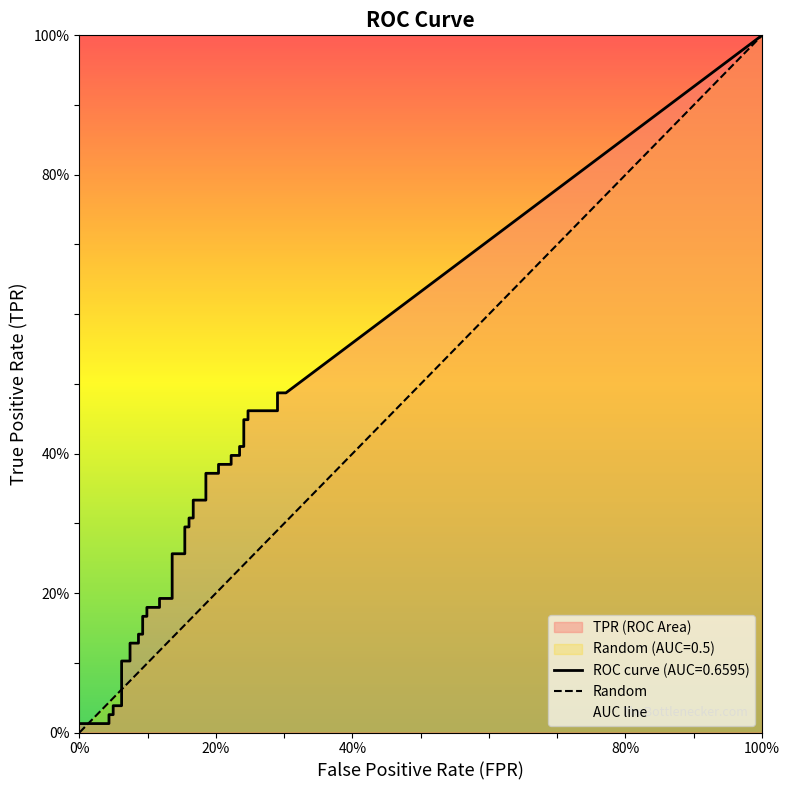

Rank the categories by value from highest to lowest.

100%, 0%